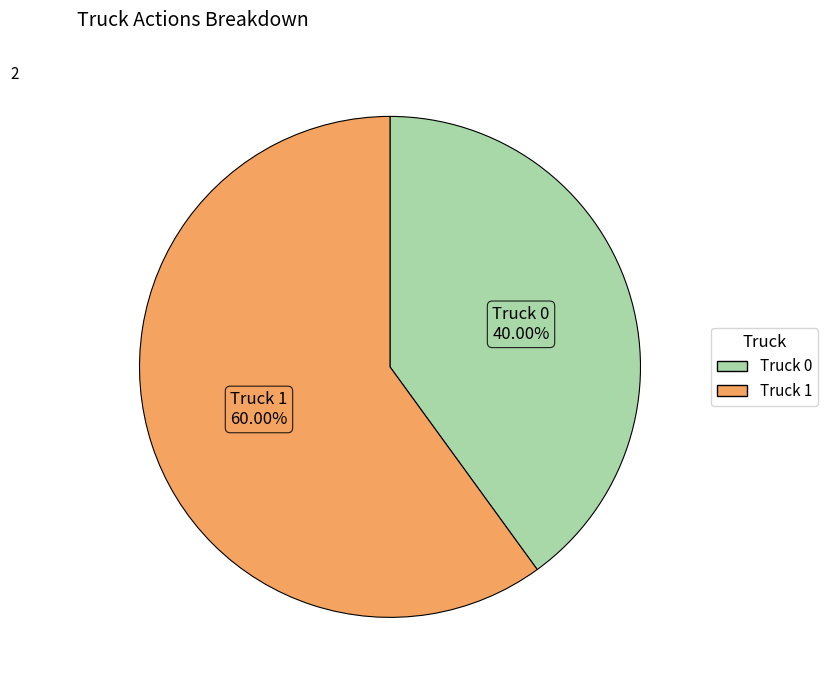

How much of the chart is everything except Truck 1?

40.0%